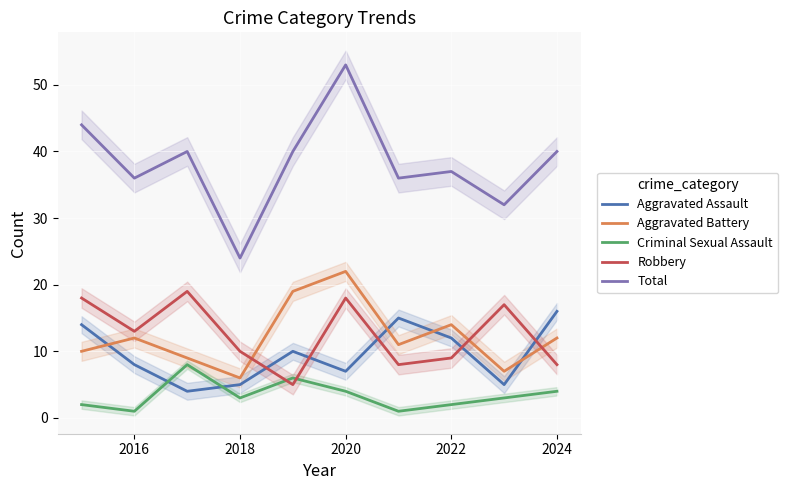

Count the Criminal Sexual Assault values in the range 2 to 4.

6